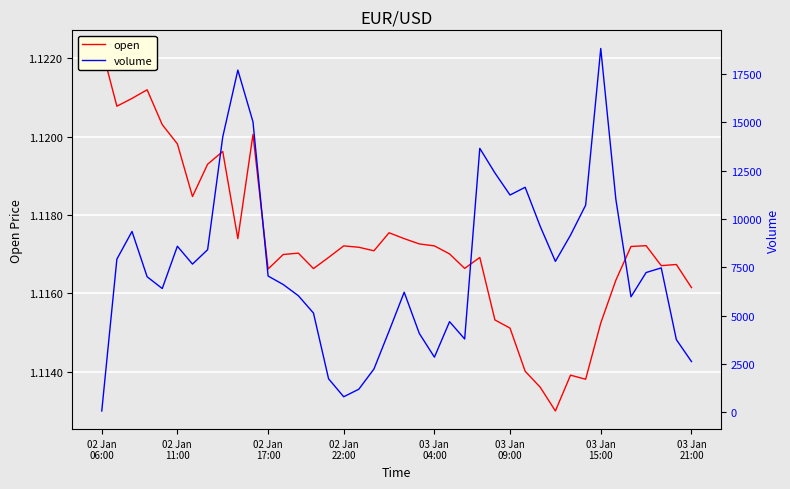

What is the greatest value displayed?

18829.0